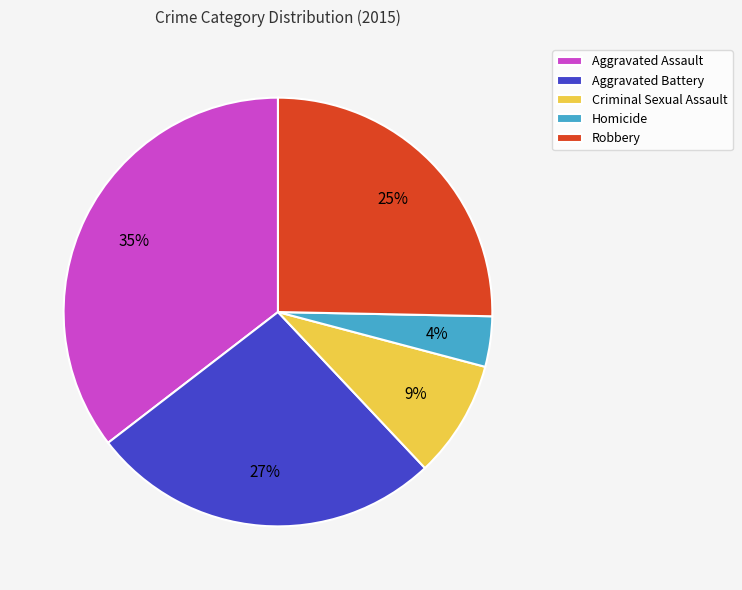

How many slices are in this pie chart?

5